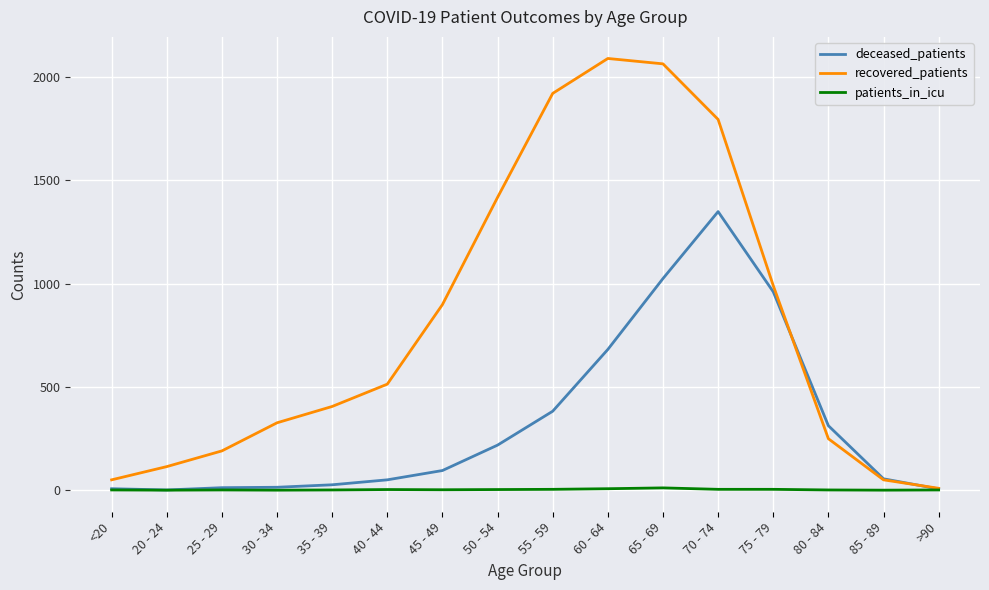

Rank the series at 75 - 79 from lowest to highest value.

patients_in_icu, deceased_patients, recovered_patients